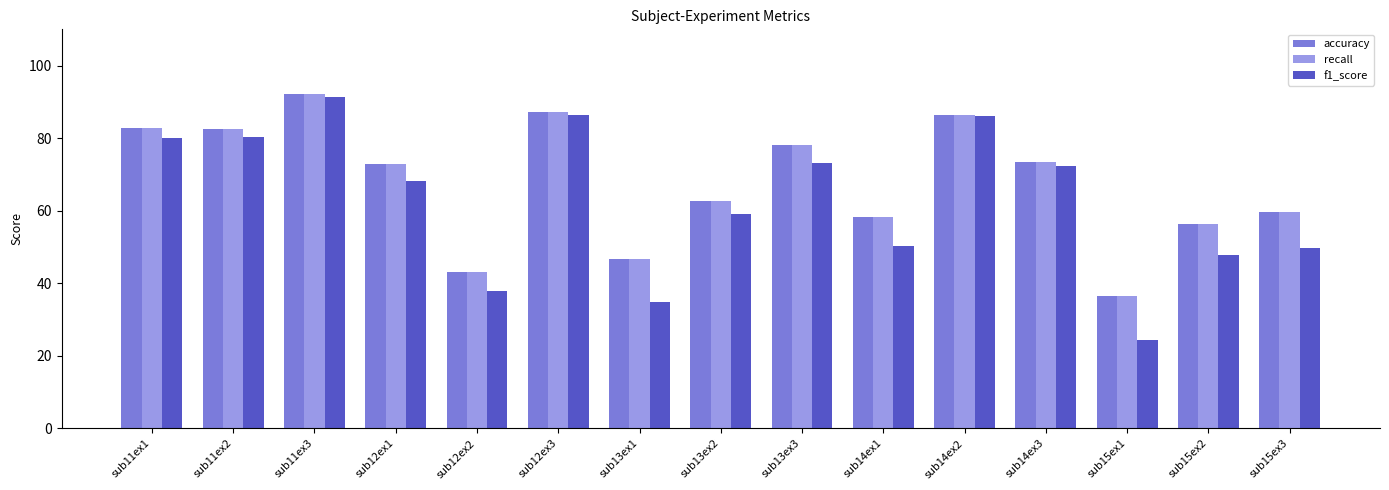

Where does the recall series first go above 72?

sub11ex1